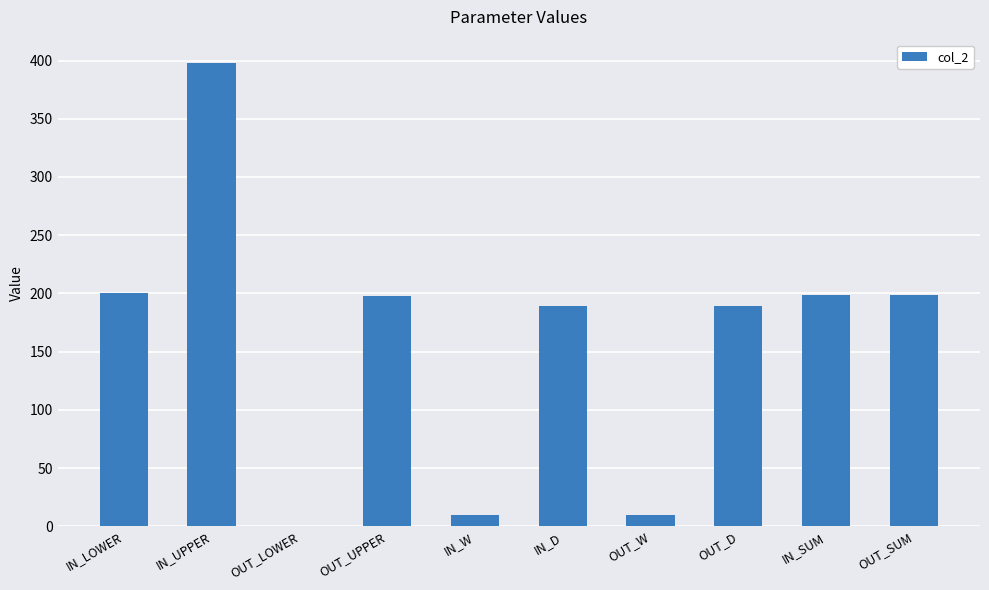

True or false: the data shows 198 at OUT_UPPER.

True